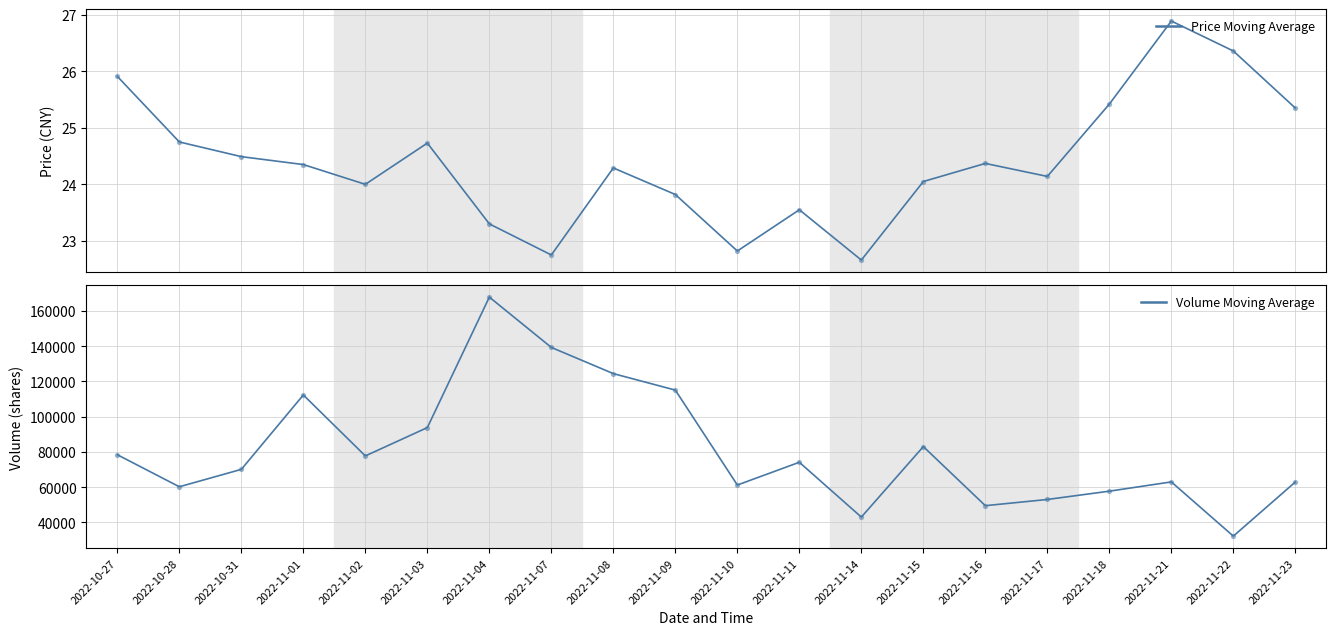

Is the value of Volume Moving Average at 2022-10-27 greater than the value of Price Moving Average at 2022-11-11?

Yes